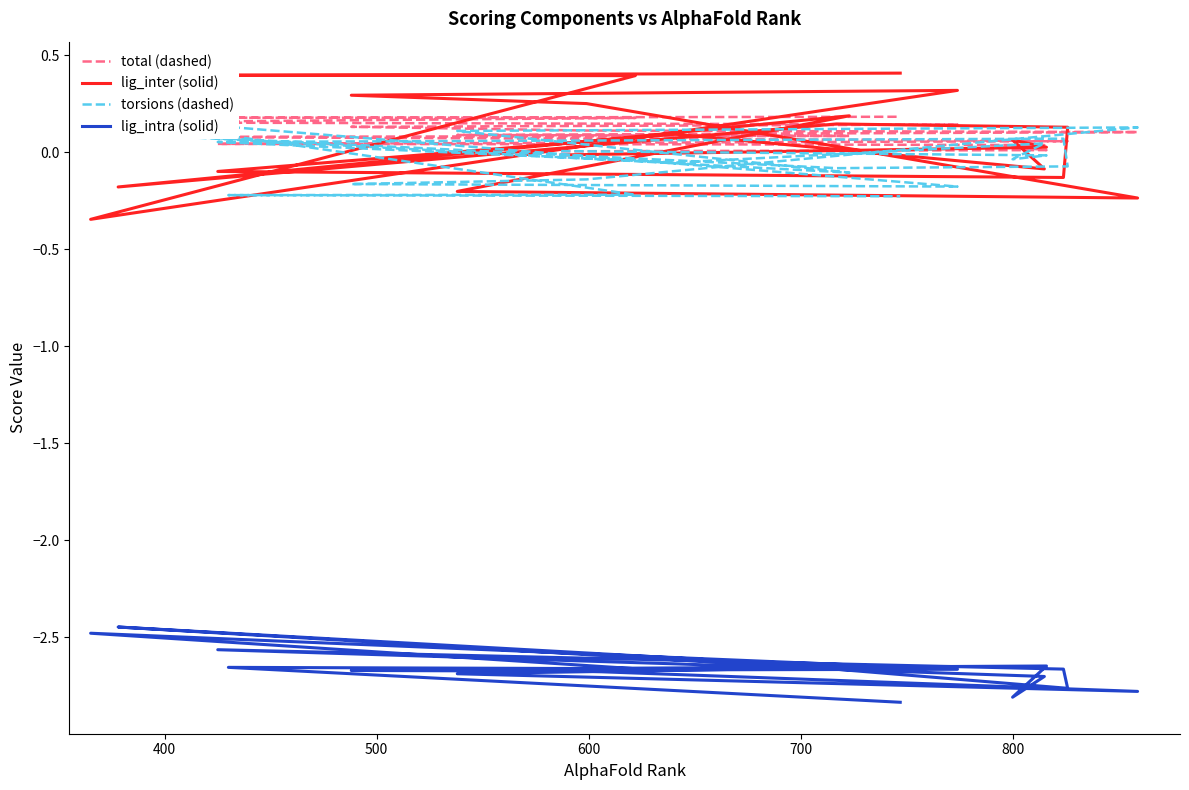

What is the maximum value shown in the chart?

0.4